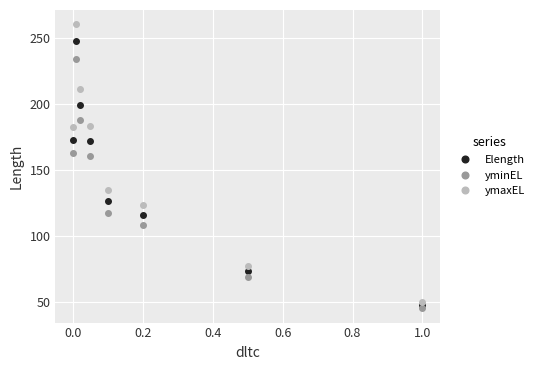

What is the lowest value of the yminEL series?

45.0